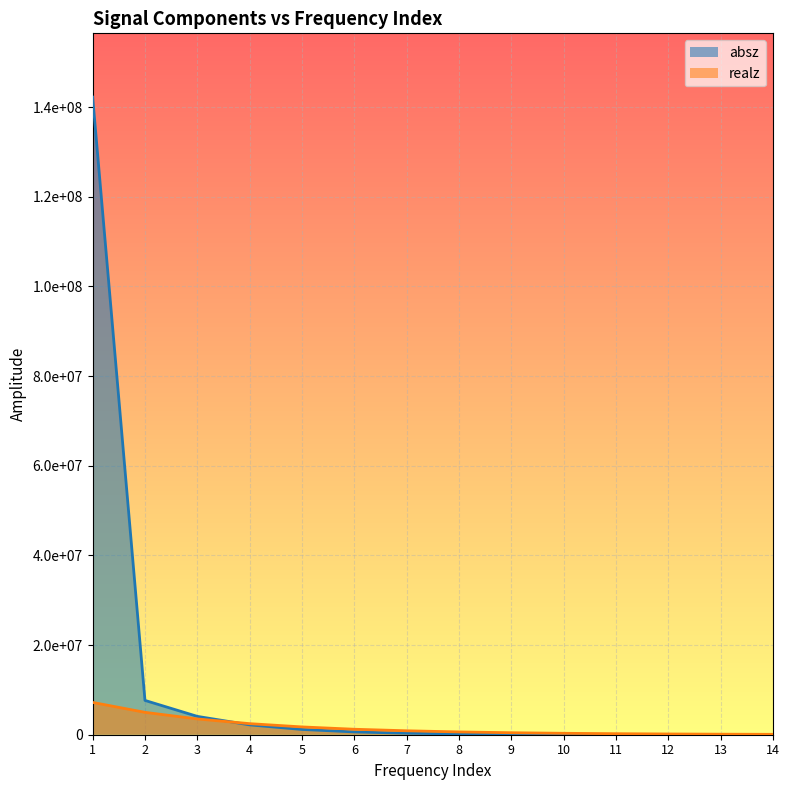

At which category does the chart reach its peak across all series?

1